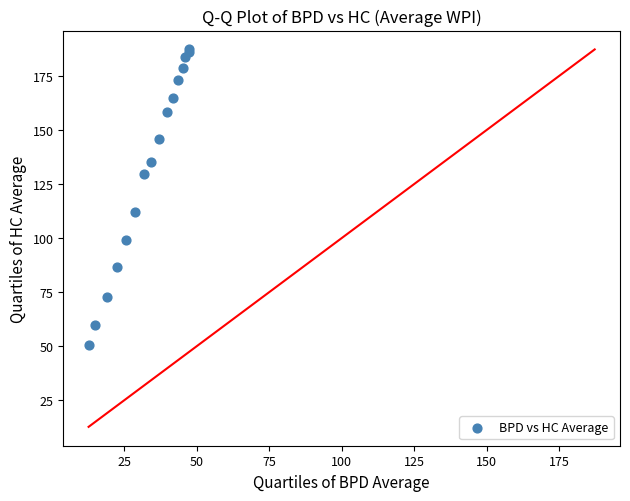

What Y value in the scatter plot is closest to 118?

112.0